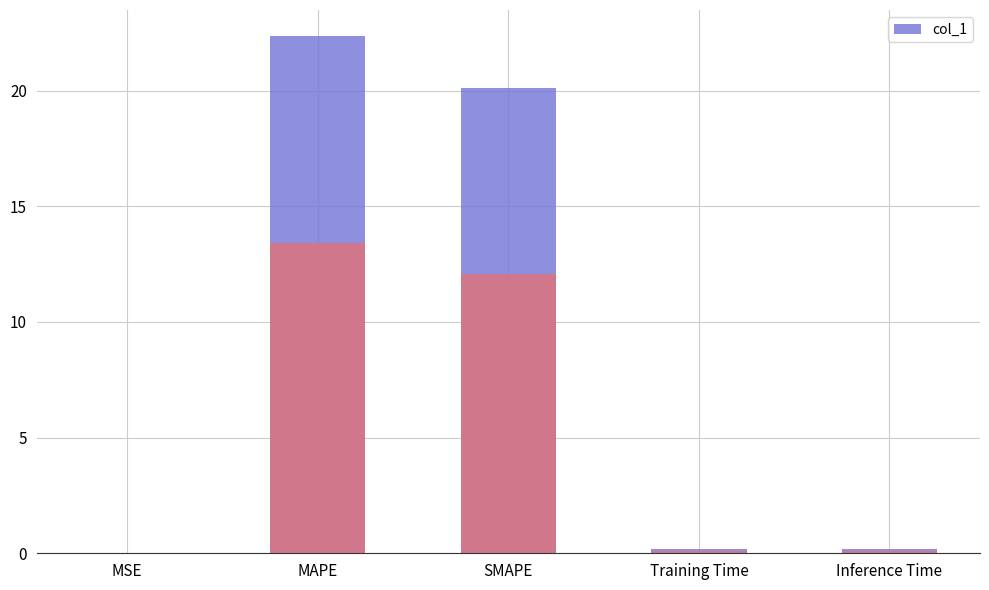

What is the difference between the maximum and second lowest values?

22.2